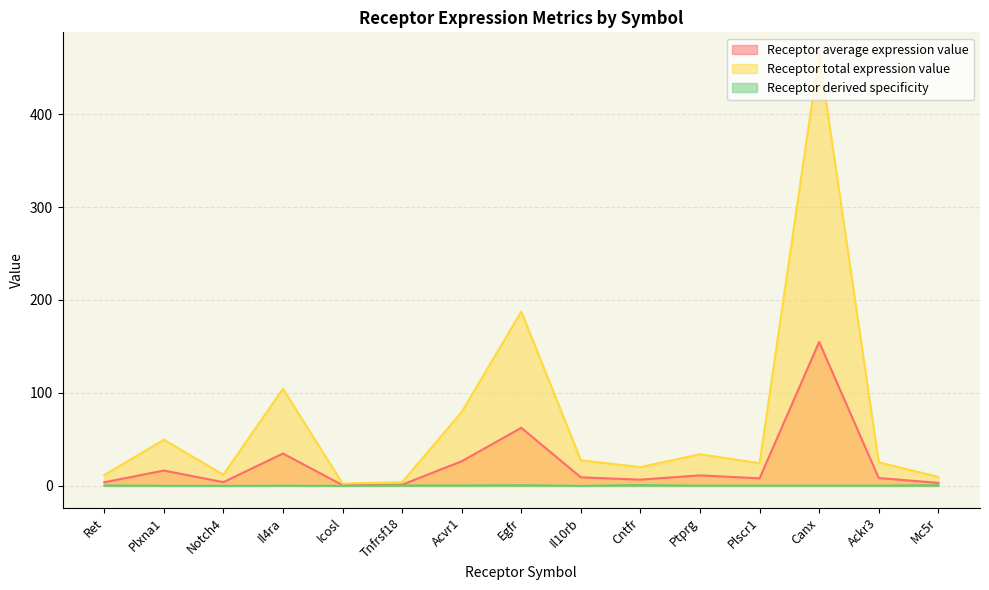

At which category does the chart reach its peak across all series?

Canx